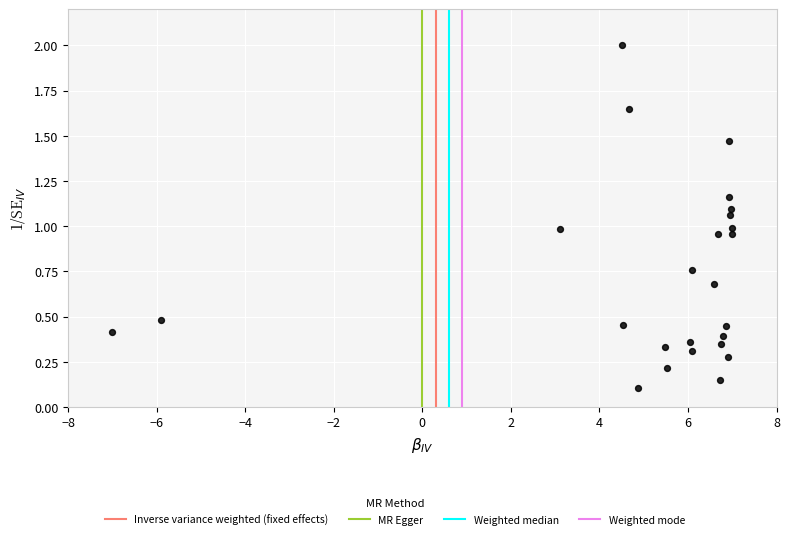

What is the range of Y values (max minus min)?

1.9